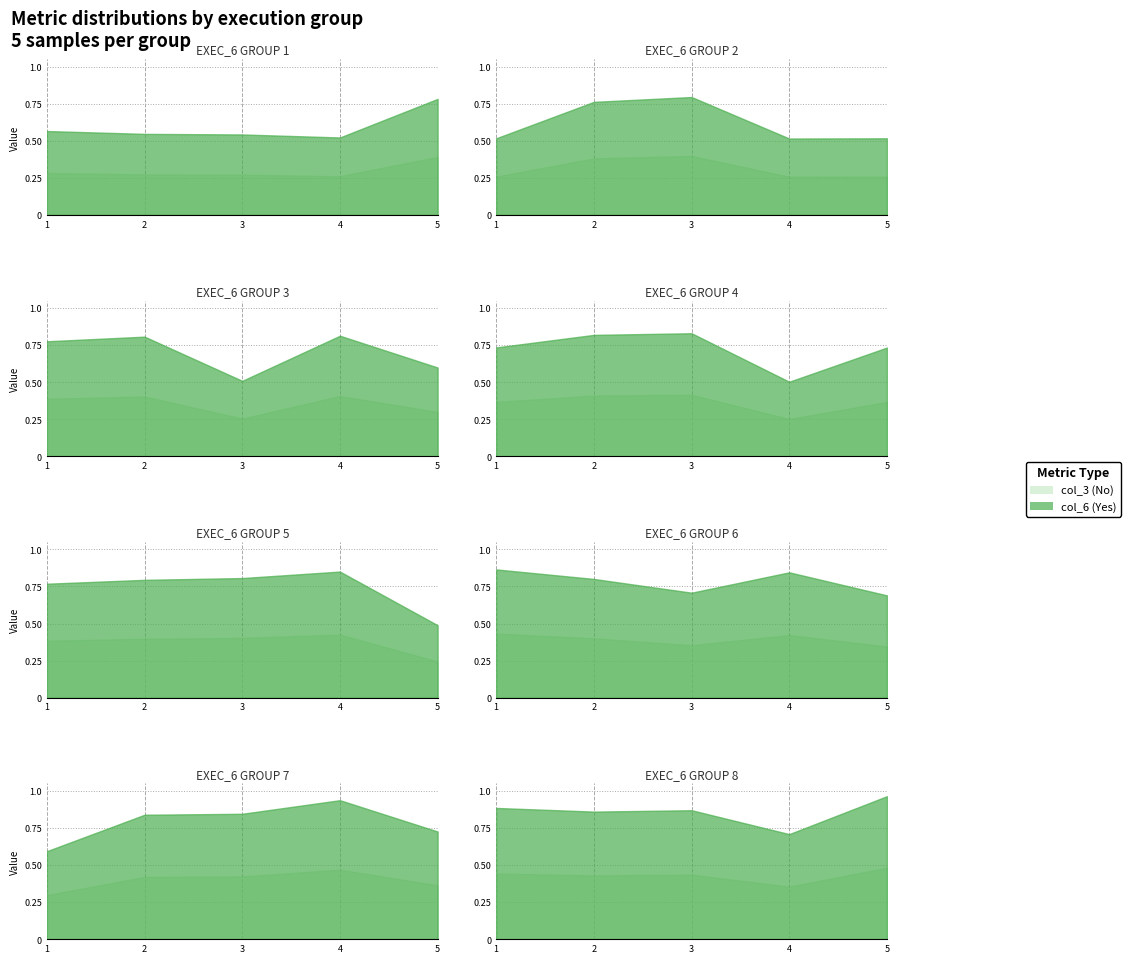

True or false: col_3 has more than 1 interior local peaks.

True